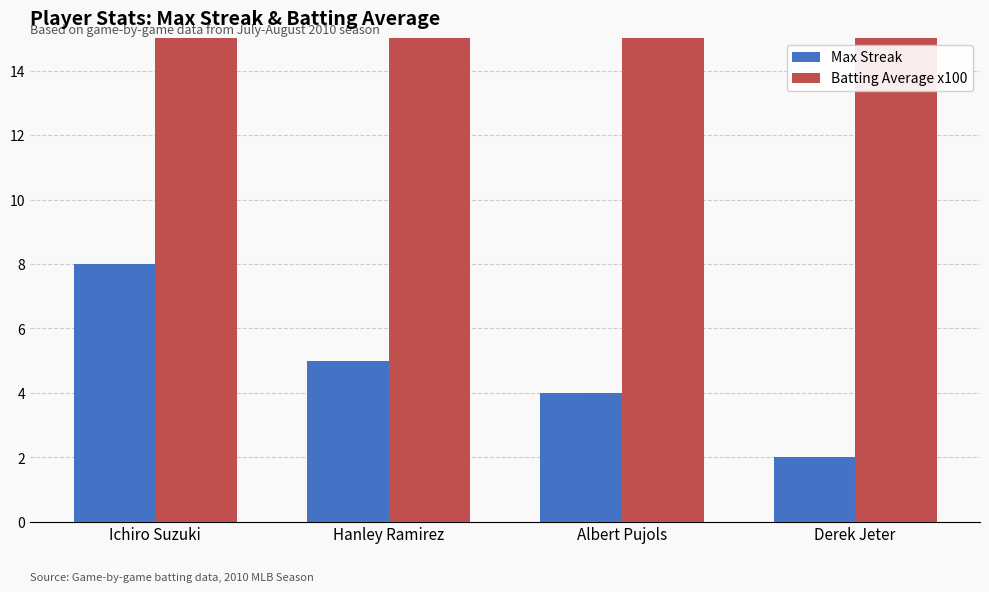

Reading left to right, transcribe all the data shown in this chart.

Max Streak: Ichiro Suzuki=8.0	Hanley Ramirez=5.0	Albert Pujols=4.0	Derek Jeter=2.0
Batting Average x100: Ichiro Suzuki=35.2	Hanley Ramirez=34.2	Albert Pujols=32.7	Derek Jeter=33.4